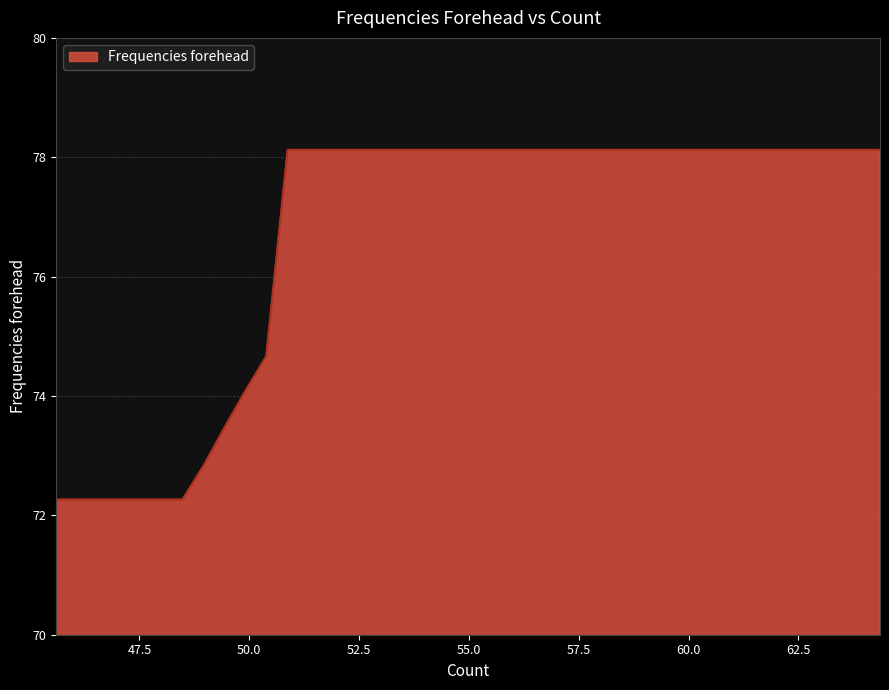

What is the difference between the maximum and minimum values?

5.9